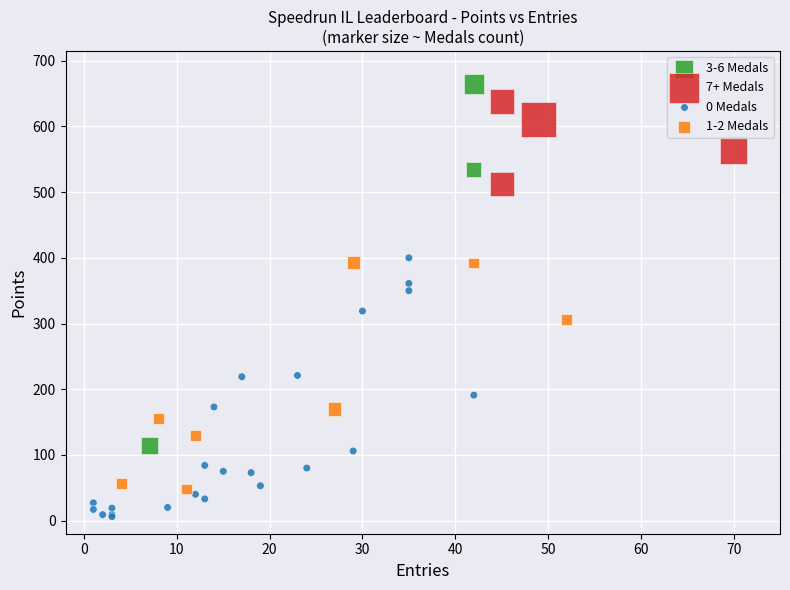

Which series has the widest spread of Y values?

3-6 Medals